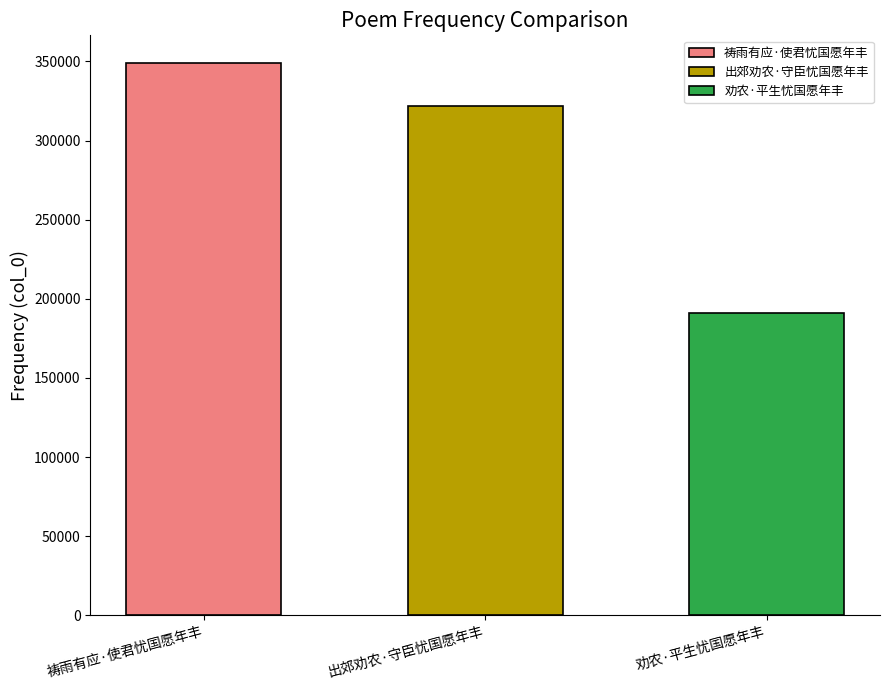

Which has a higher value, 劝农·平生忧国愿年丰 or 出郊劝农·守臣忧国愿年丰?

出郊劝农·守臣忧国愿年丰